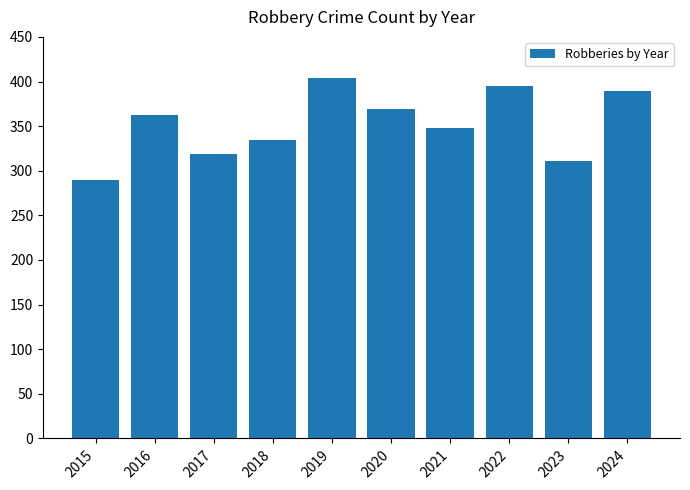

What is the smallest value displayed?

290